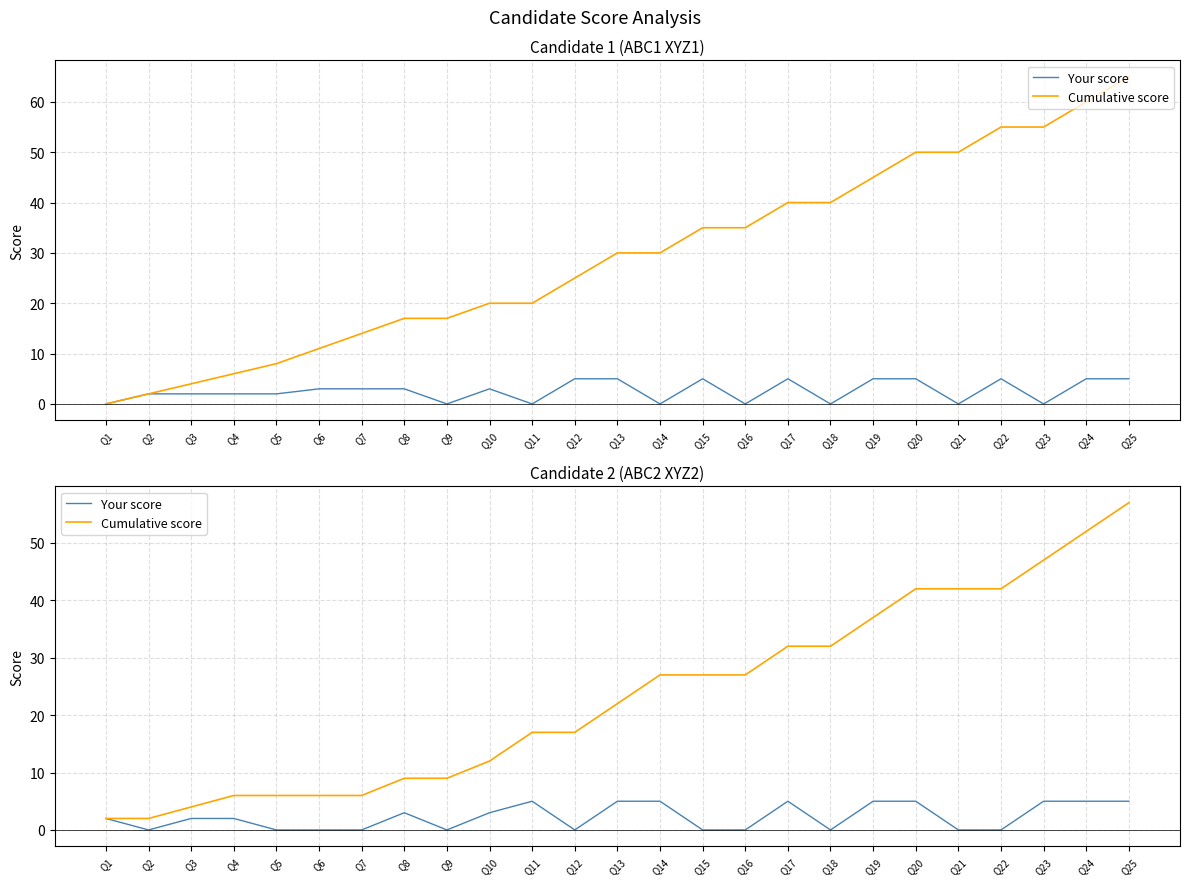

True or false: Cumulative score has more than 0 points higher than both neighbors.

False